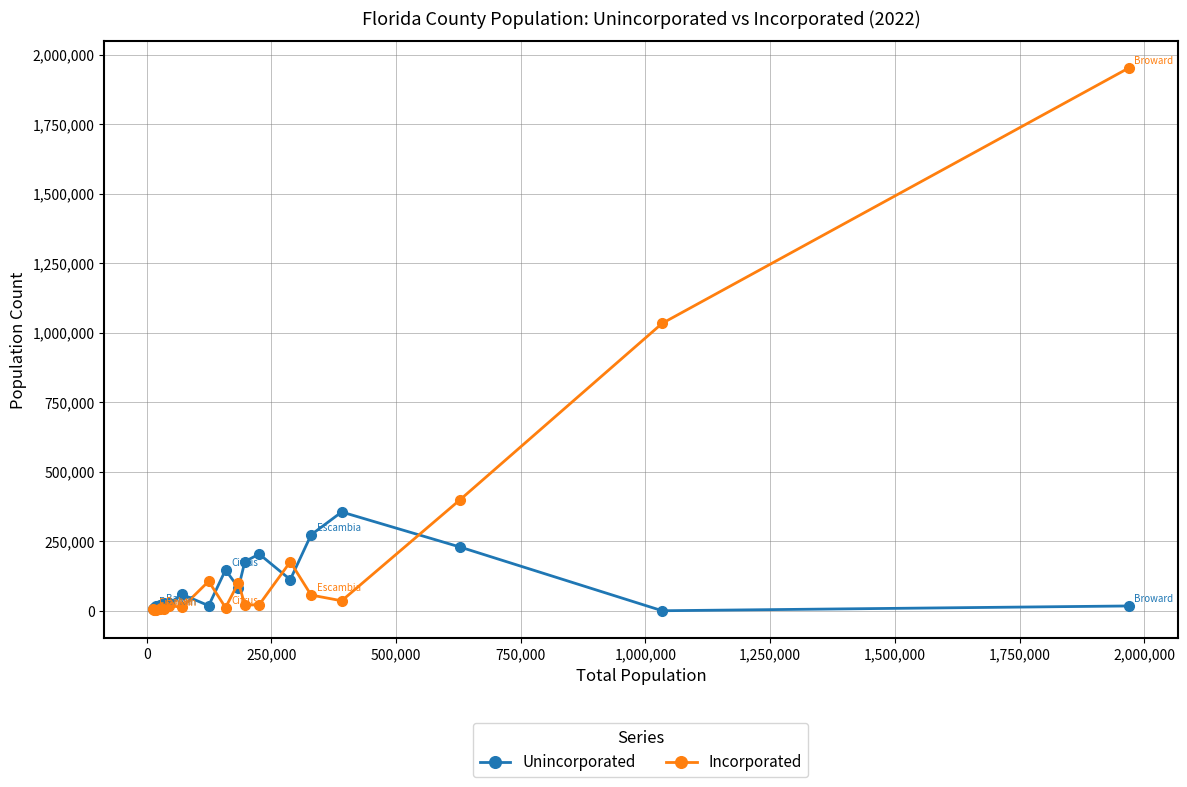

Rank the series by their maximum value, from lowest to highest.

Unincorporated, Incorporated